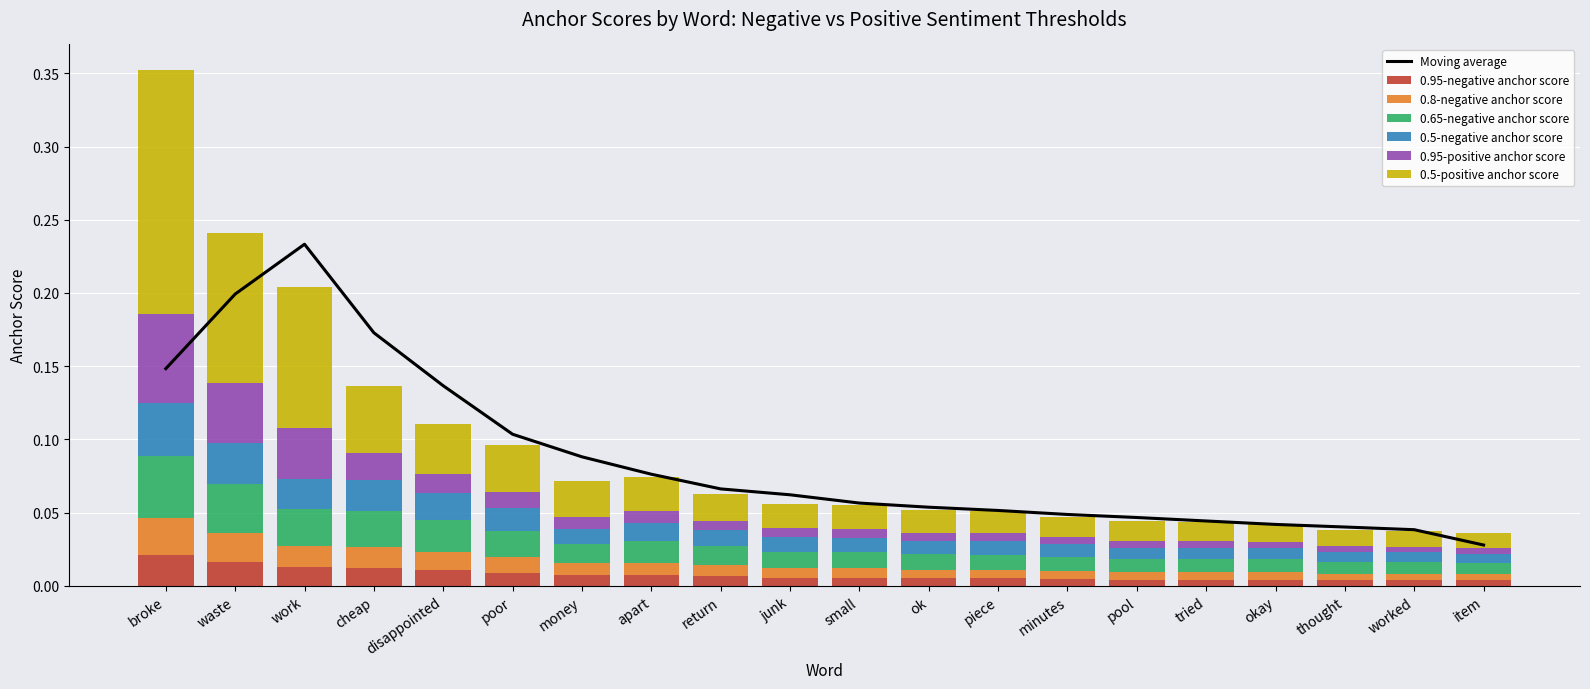

Where is 0.65-negative anchor score nearest to the value 0?

item